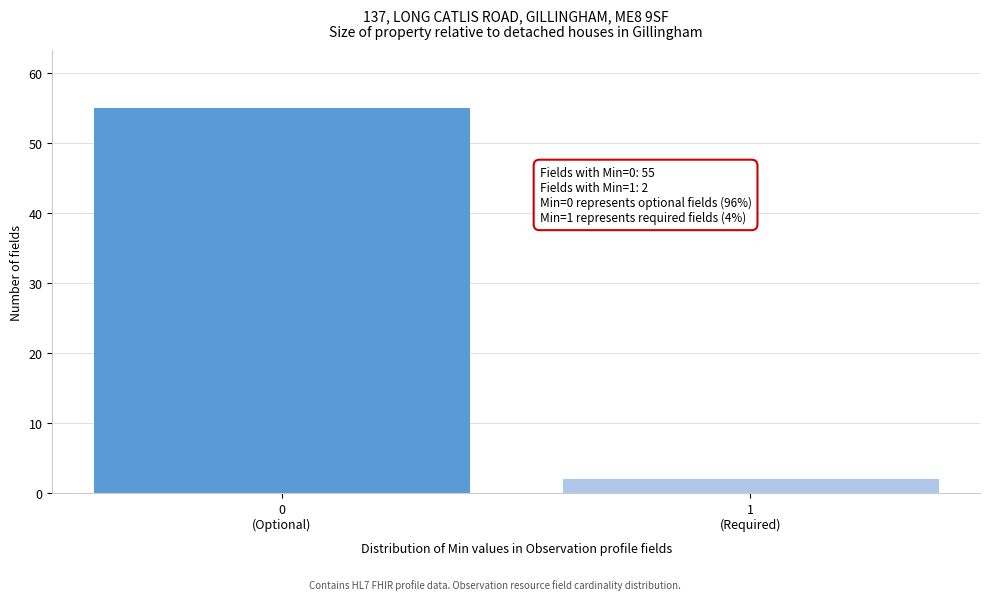

Reading left to right, what are all the values shown in this chart?

55	2